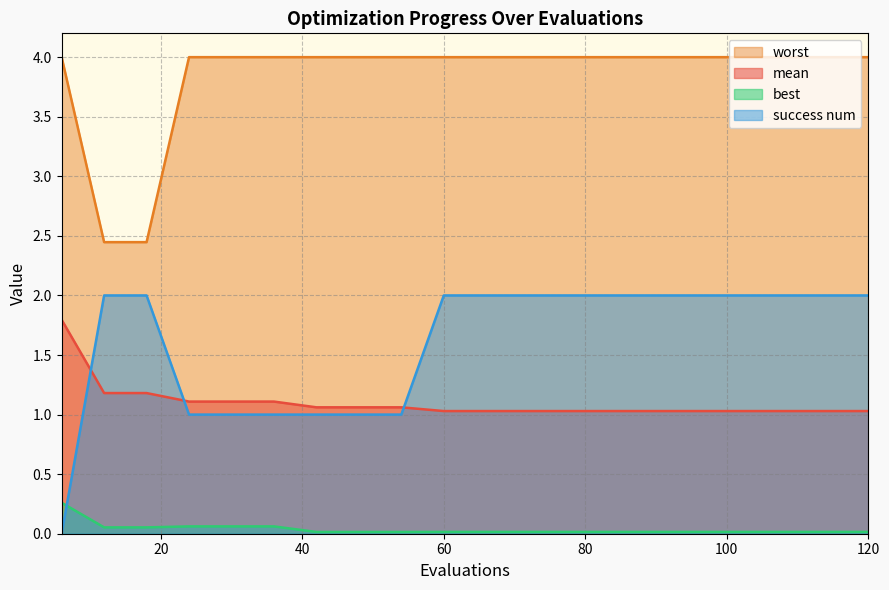

Rank the categories by success num value from lowest to highest.

6, 24, 30, 36, 42, 48, 54, 12, 18, 60, 66, 72, 78, 84, 90, 96, 102, 108, 114, 120